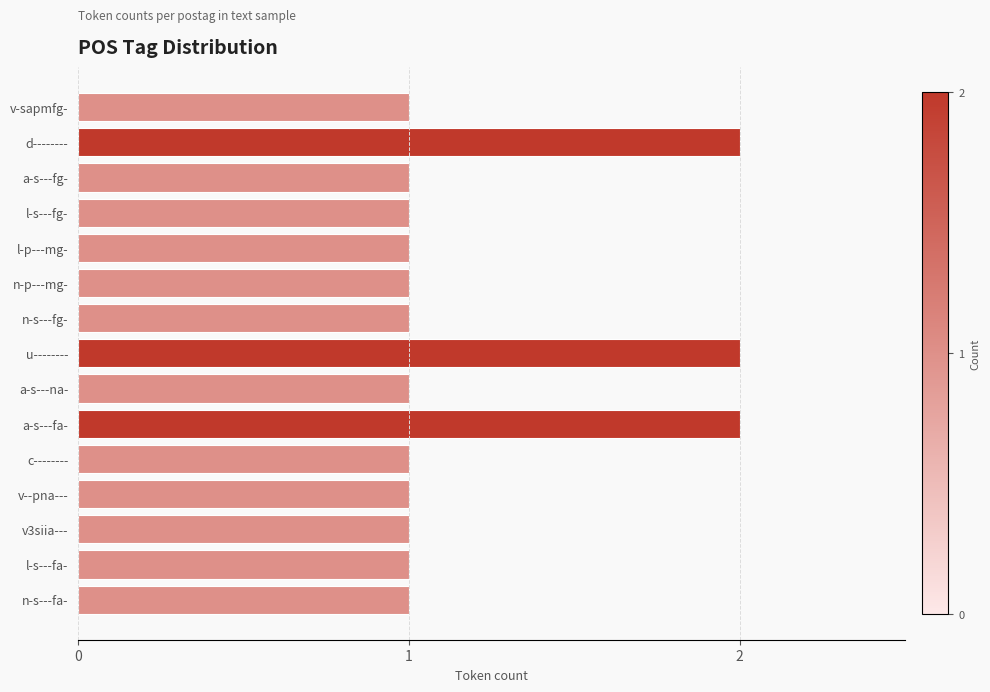

What is the value of the 15th bar from the top?

1